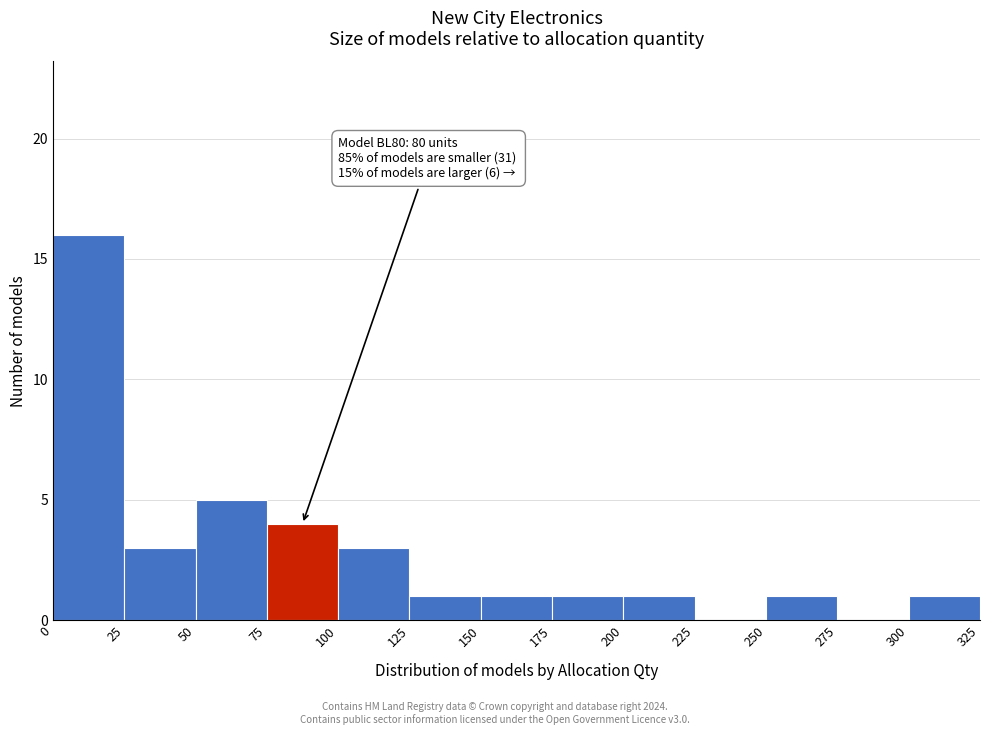

Over which range of the x-axis is the bar tallest?

0 to 25